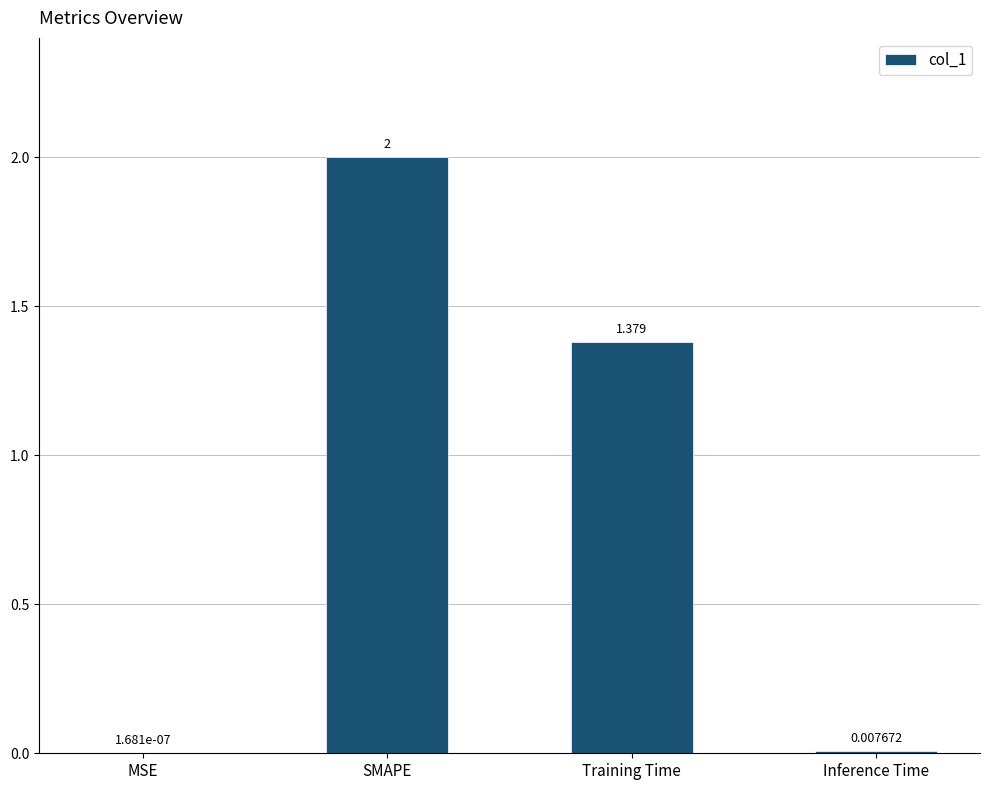

What is the change in value from MSE to SMAPE?

+2.0